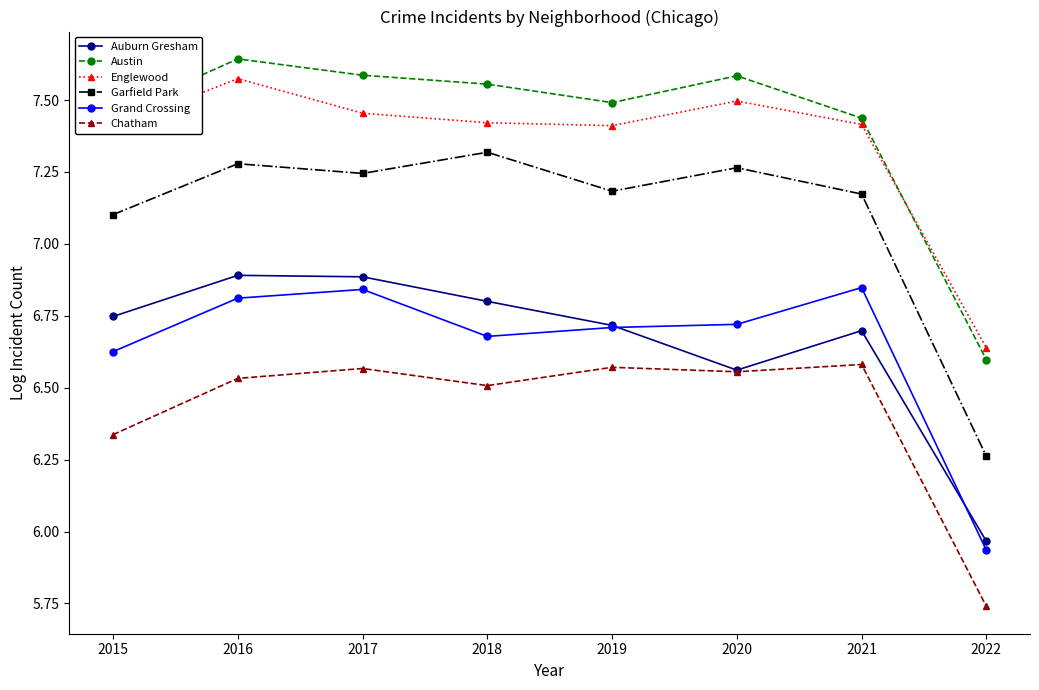

In Auburn Gresham, how many points are higher than both neighbors (excluding endpoints)?

2